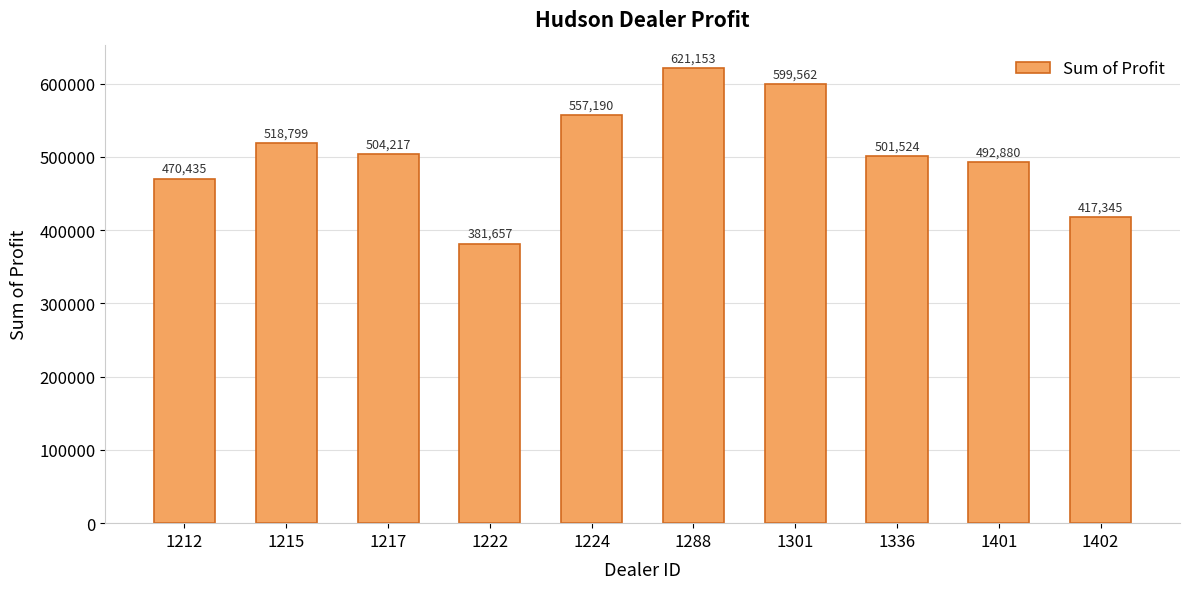

True or false: the data shows 140561.4 at 1222.

False